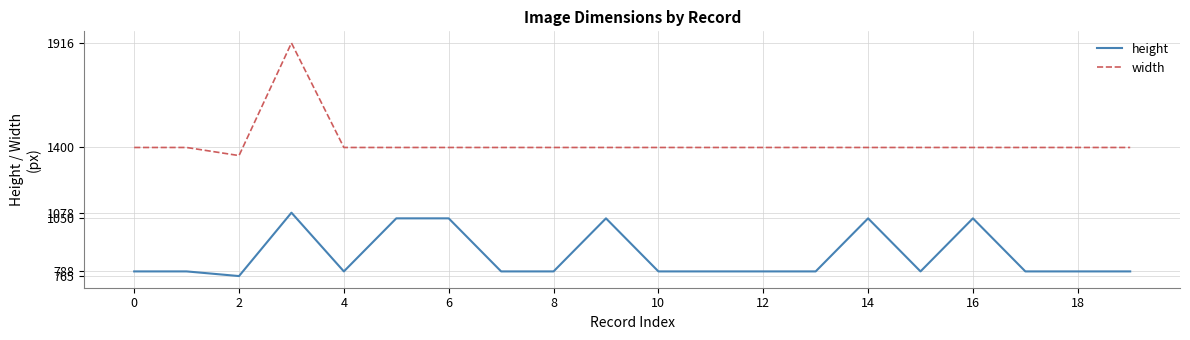

Reading left to right, what are all the values shown in this chart?

height: 788	788	765	1078	788	1050	1050	788	788	1050	788	788	788	788	1050	788	1050	788	788	788
width: 1400	1400	1360	1916	1400	1400	1400	1400	1400	1400	1400	1400	1400	1400	1400	1400	1400	1400	1400	1400